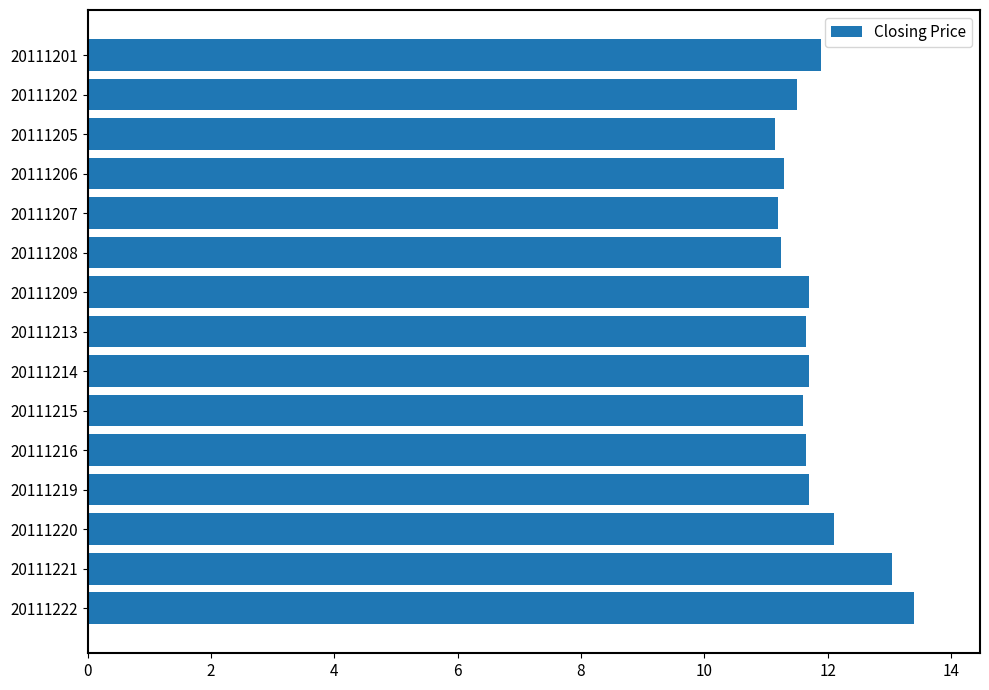

Does the chart contain any negative values?

No